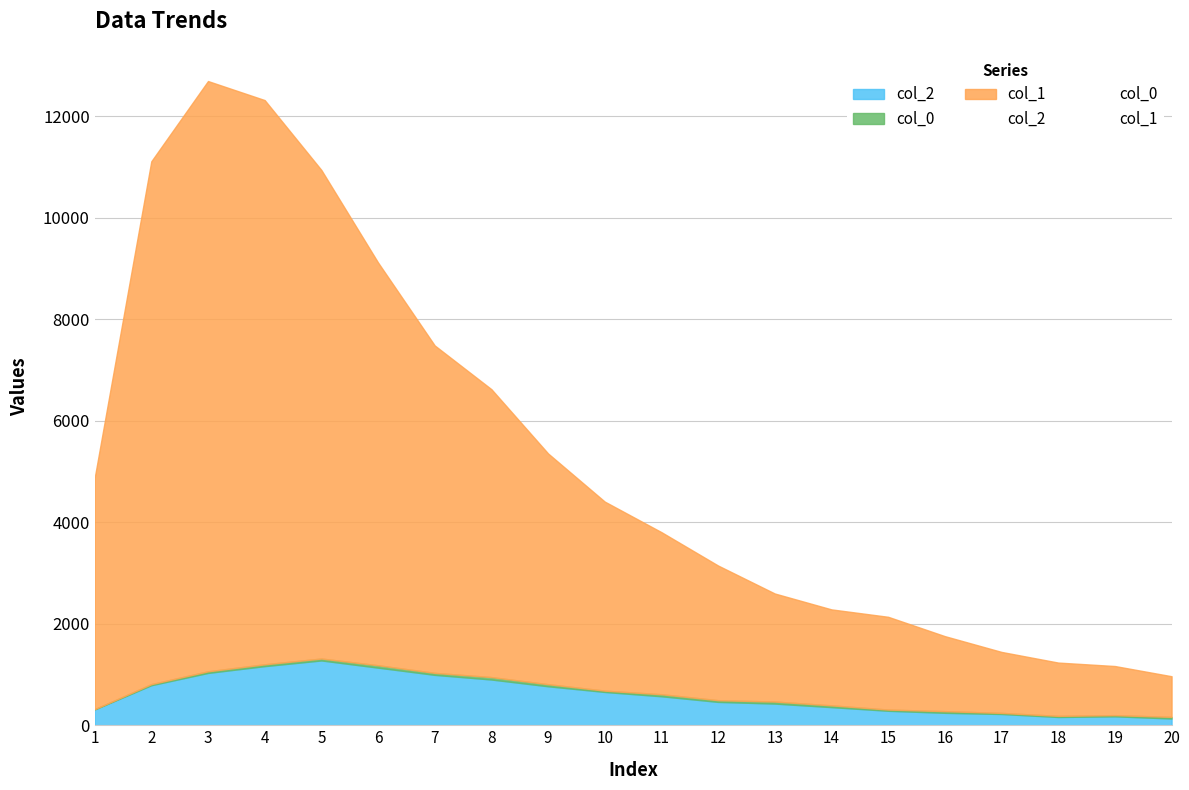

At which category is the sum across all series the highest?

3